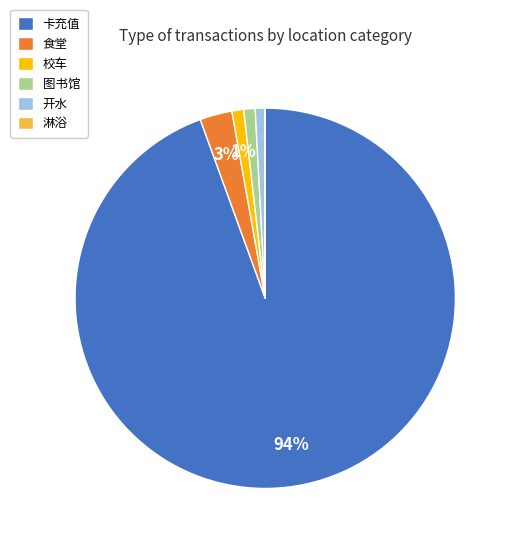

What is the majority slice?

卡充值